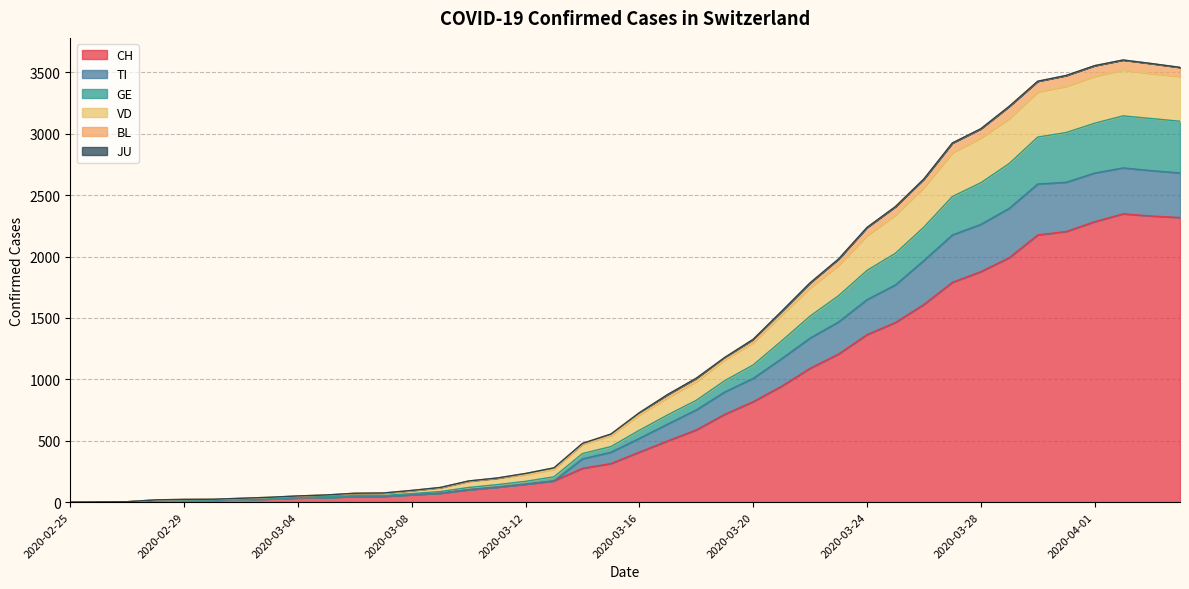

What is the highest value of the CH series?

2348